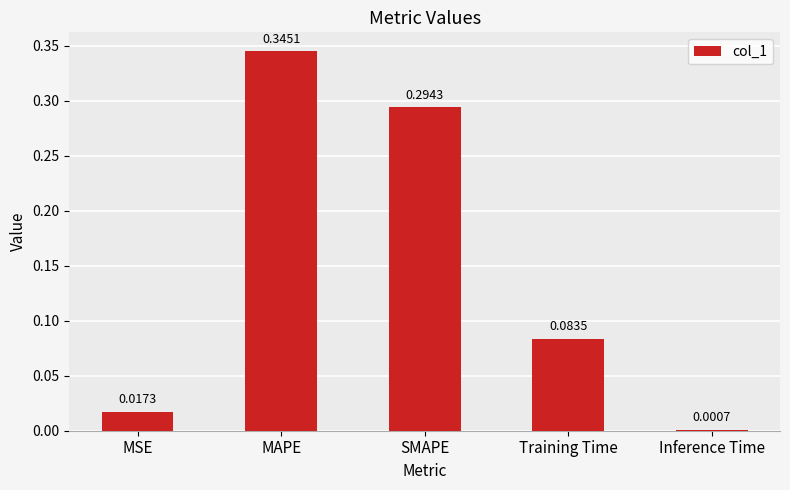

Between Inference Time and MSE, which is larger?

MSE